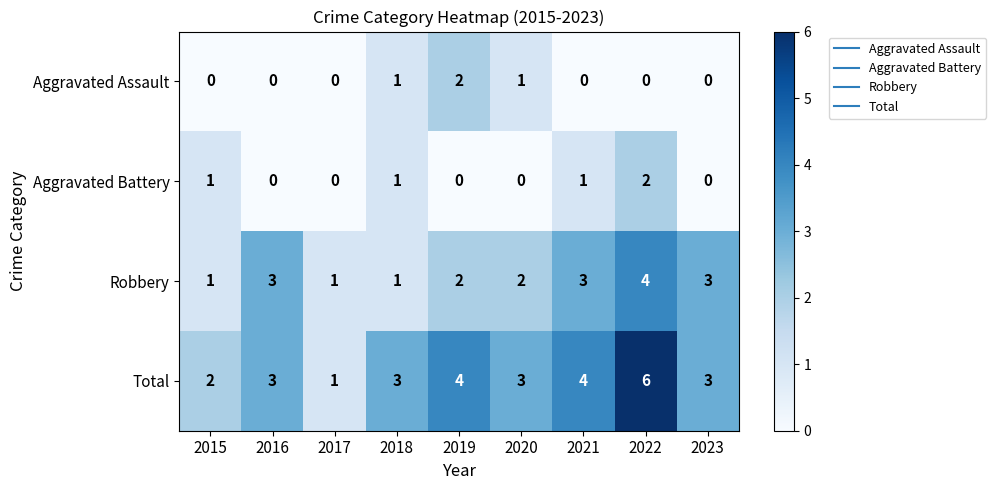

Which series changed the most between 2016 and 2019?

Aggravated Assault